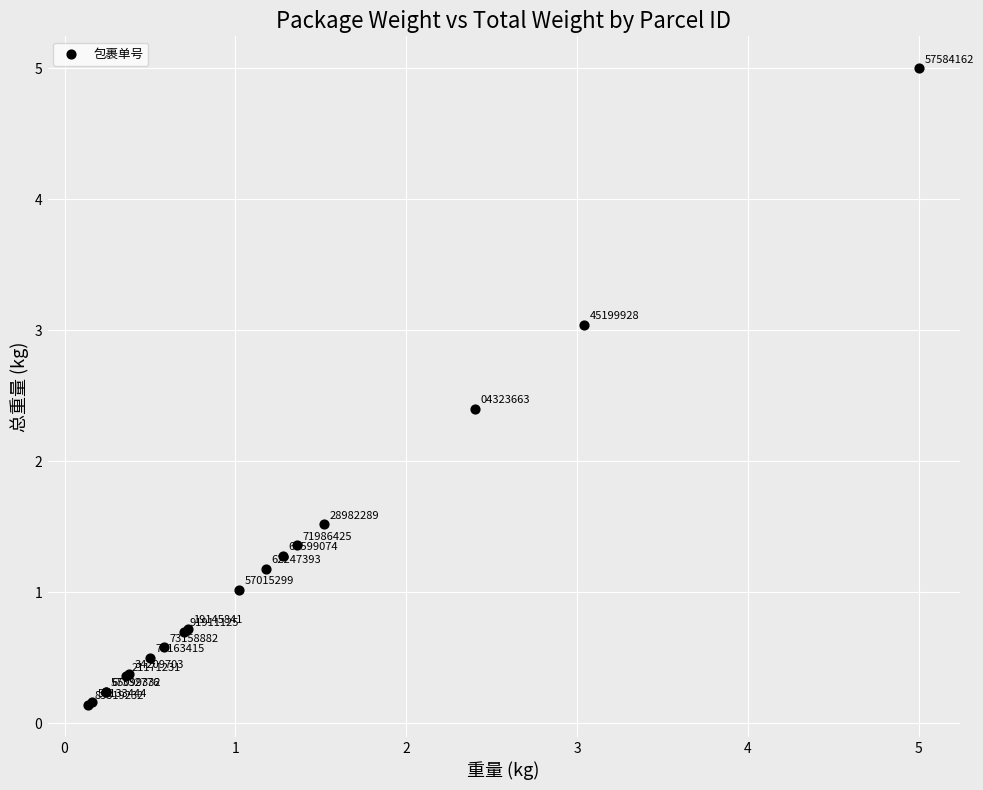

What Y value in the scatter plot is closest to 2?

2.4